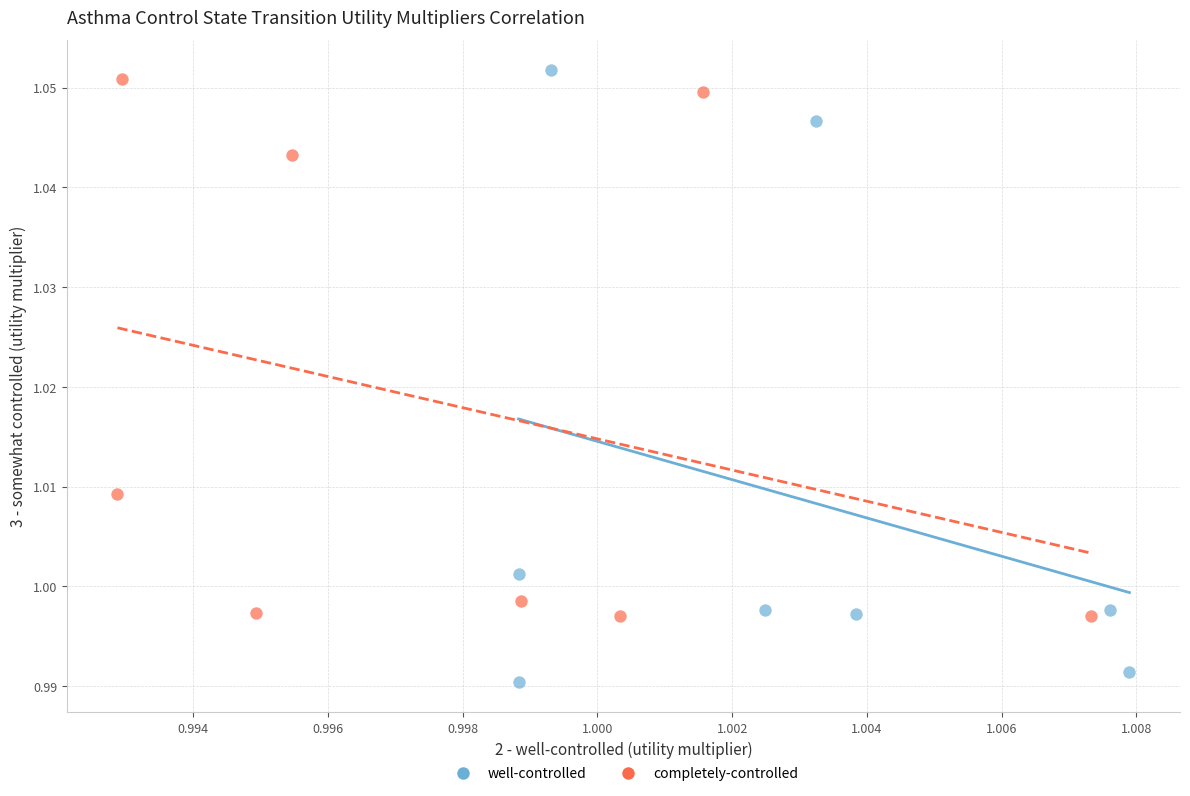

Which series has the largest Y range (max minus min)?

well-controlled